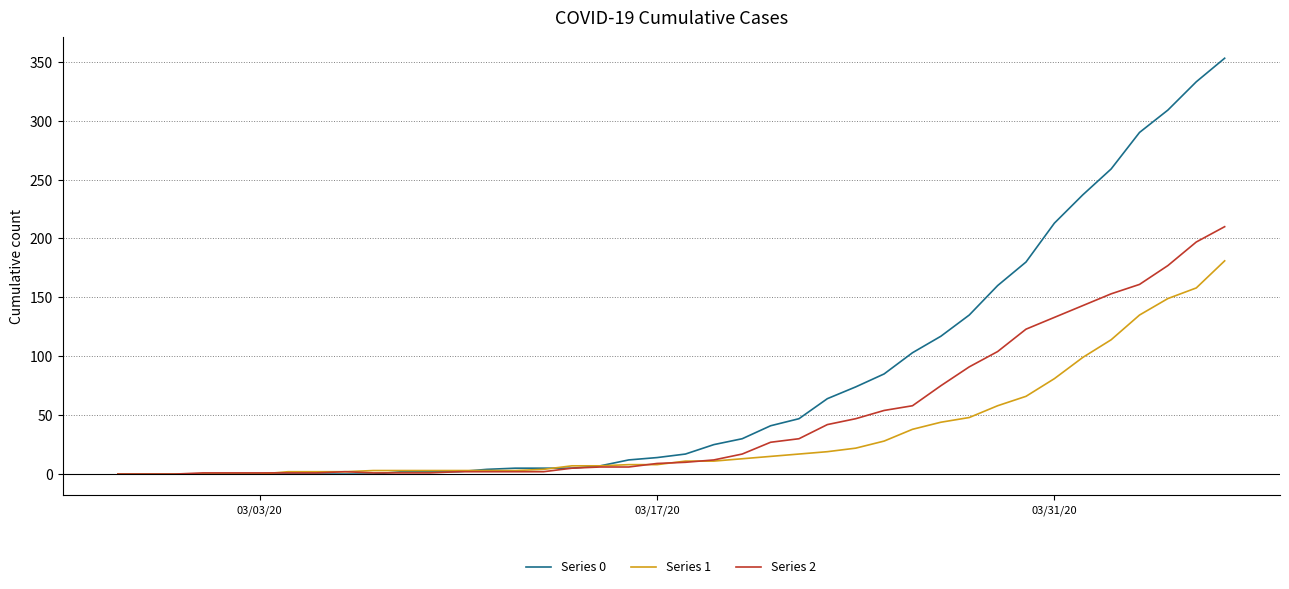

What is the maximum value shown in the chart?

353